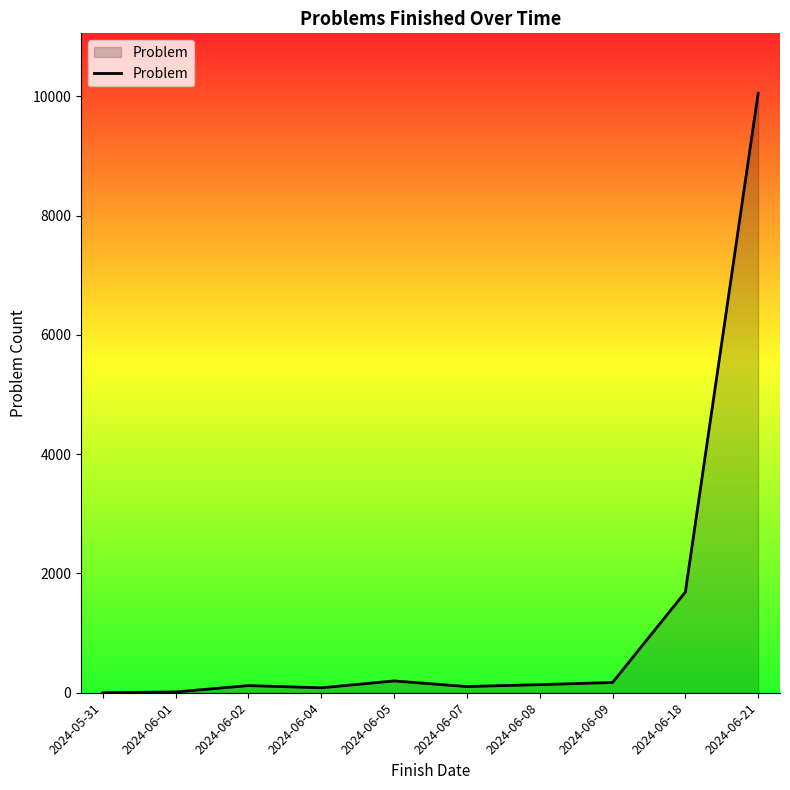

At which label is the value closest to 5027?

2024-06-18